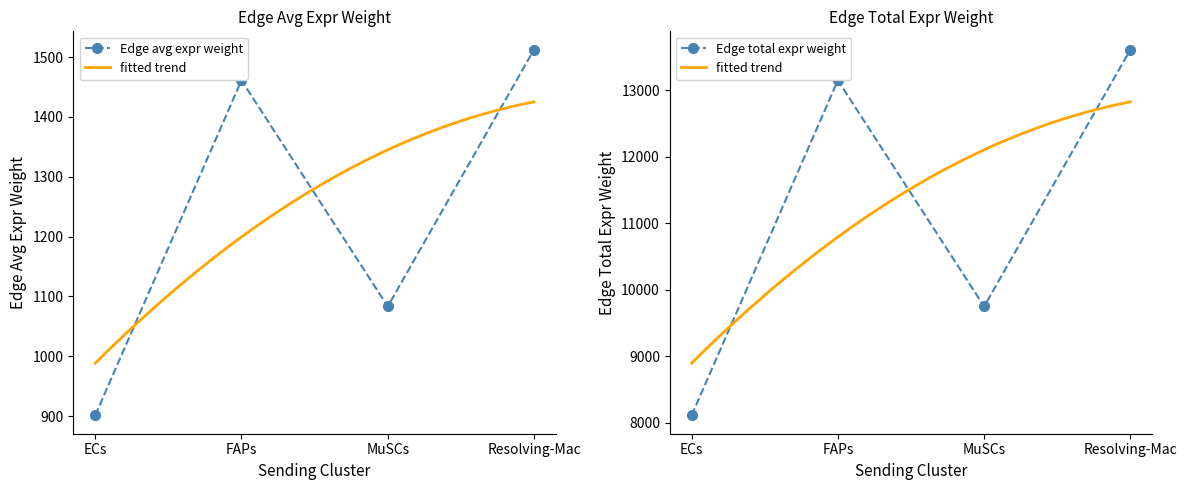

How many lines are shown in the chart?

2